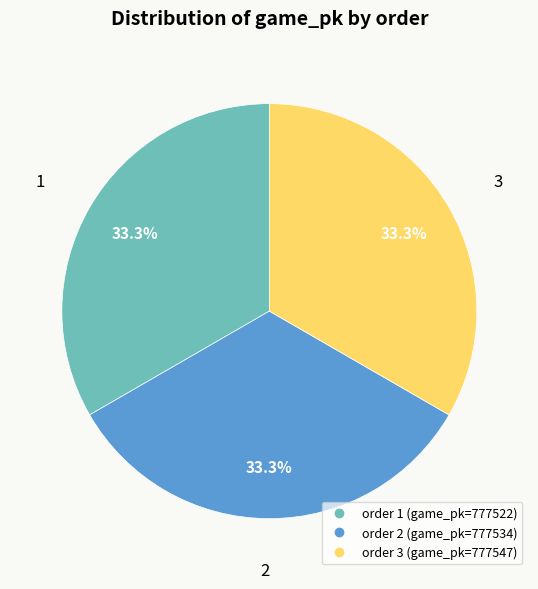

Is there any slice that represents more than half of the pie?

No